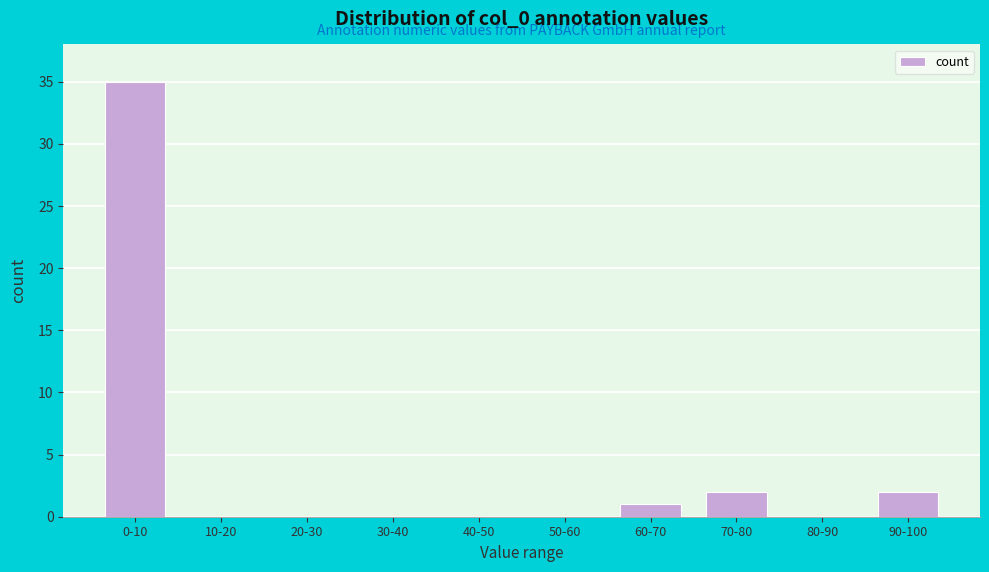

Reading left to right, list all the values displayed in this chart.

0-10=35	10-20=0	20-30=0	30-40=0	40-50=0	50-60=0	60-70=1	70-80=2	80-90=0	90-100=2